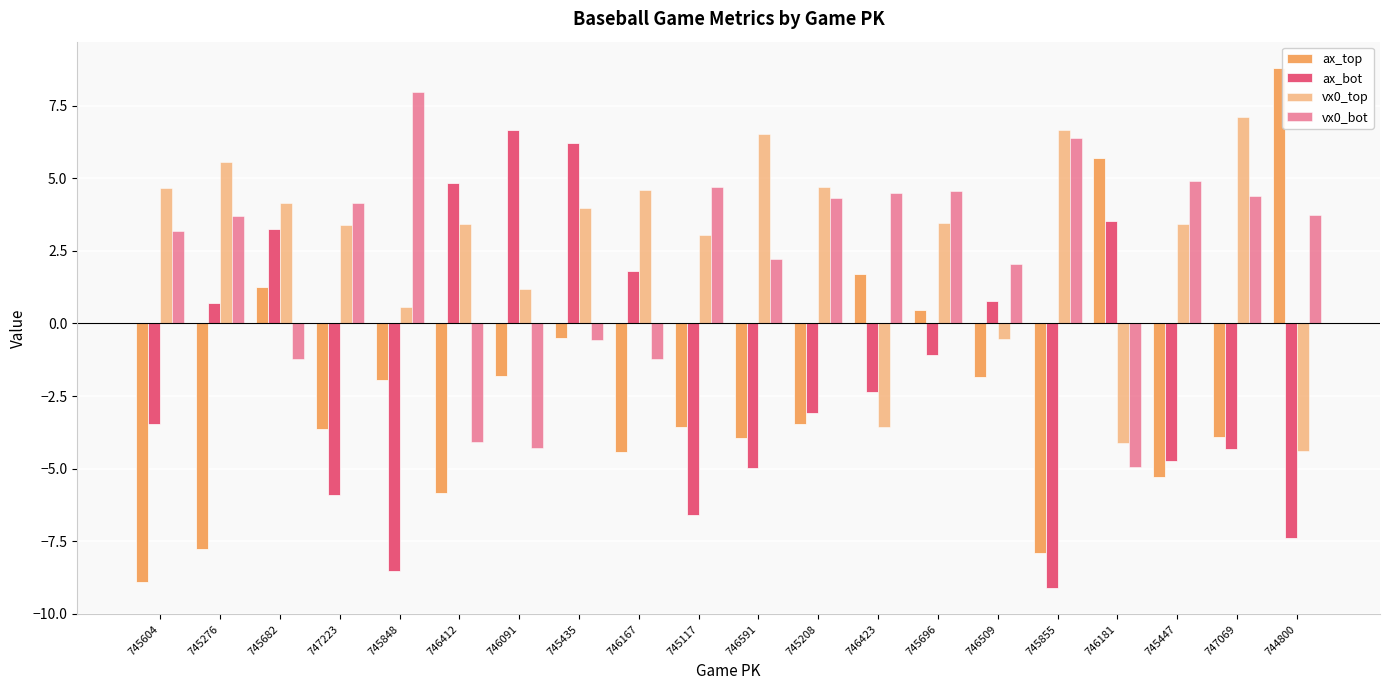

Is it true that vx0_bot equals 4.1 at 747223?

True